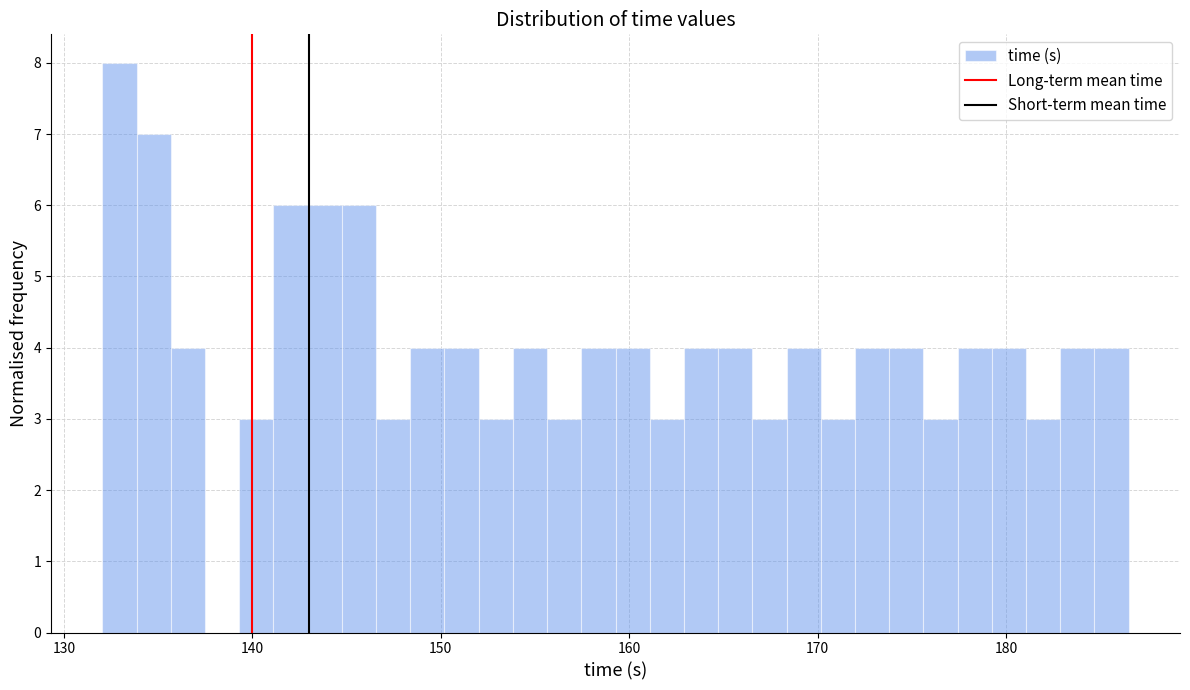

Read against the x-axis, roughly where is the centre of the tallest bar?

133